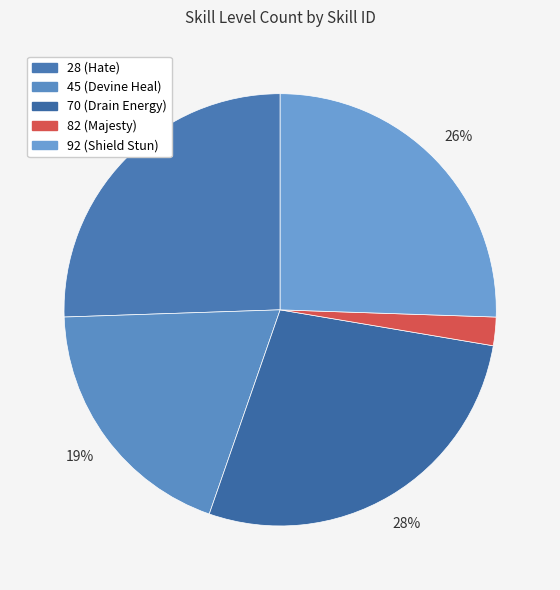

The 45 (Devine Heal) slice represents 10% of the pie. True or false?

False